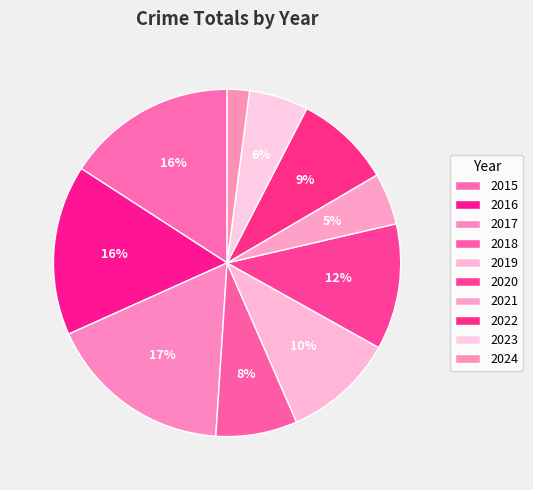

Which category has the smallest portion of the pie?

2024